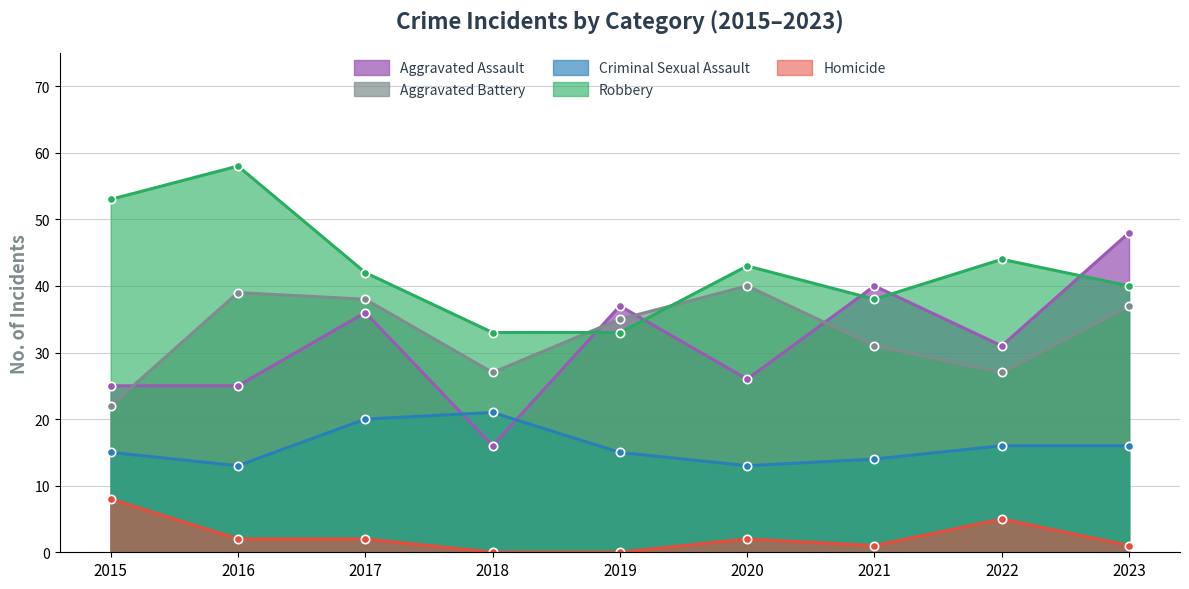

Rank the categories by Criminal Sexual Assault value from highest to lowest.

2018, 2017, 2022, 2023, 2015, 2019, 2021, 2016, 2020